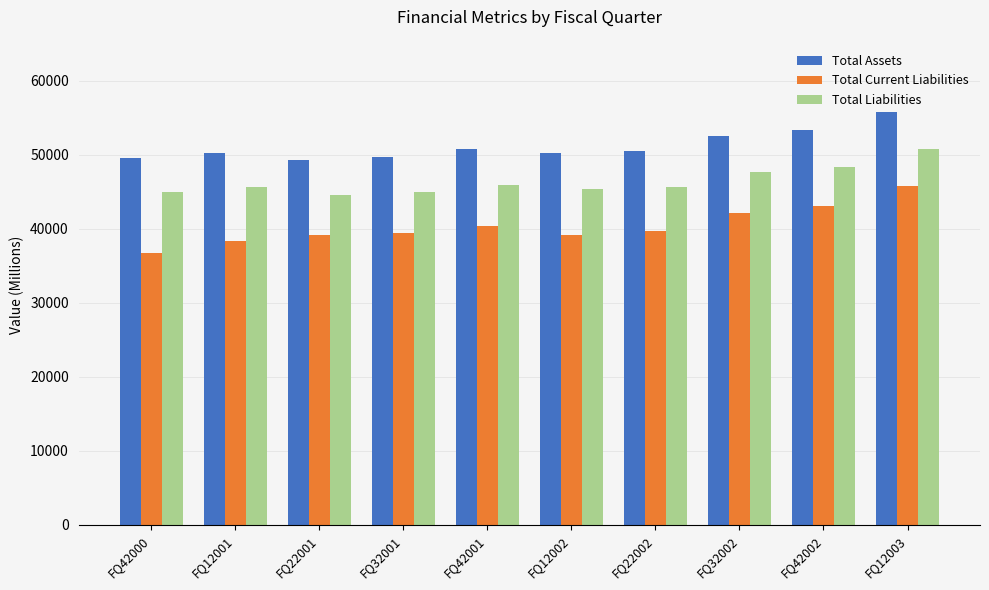

True or false: Total Assets has a value of 49288.3 at FQ22001.

True